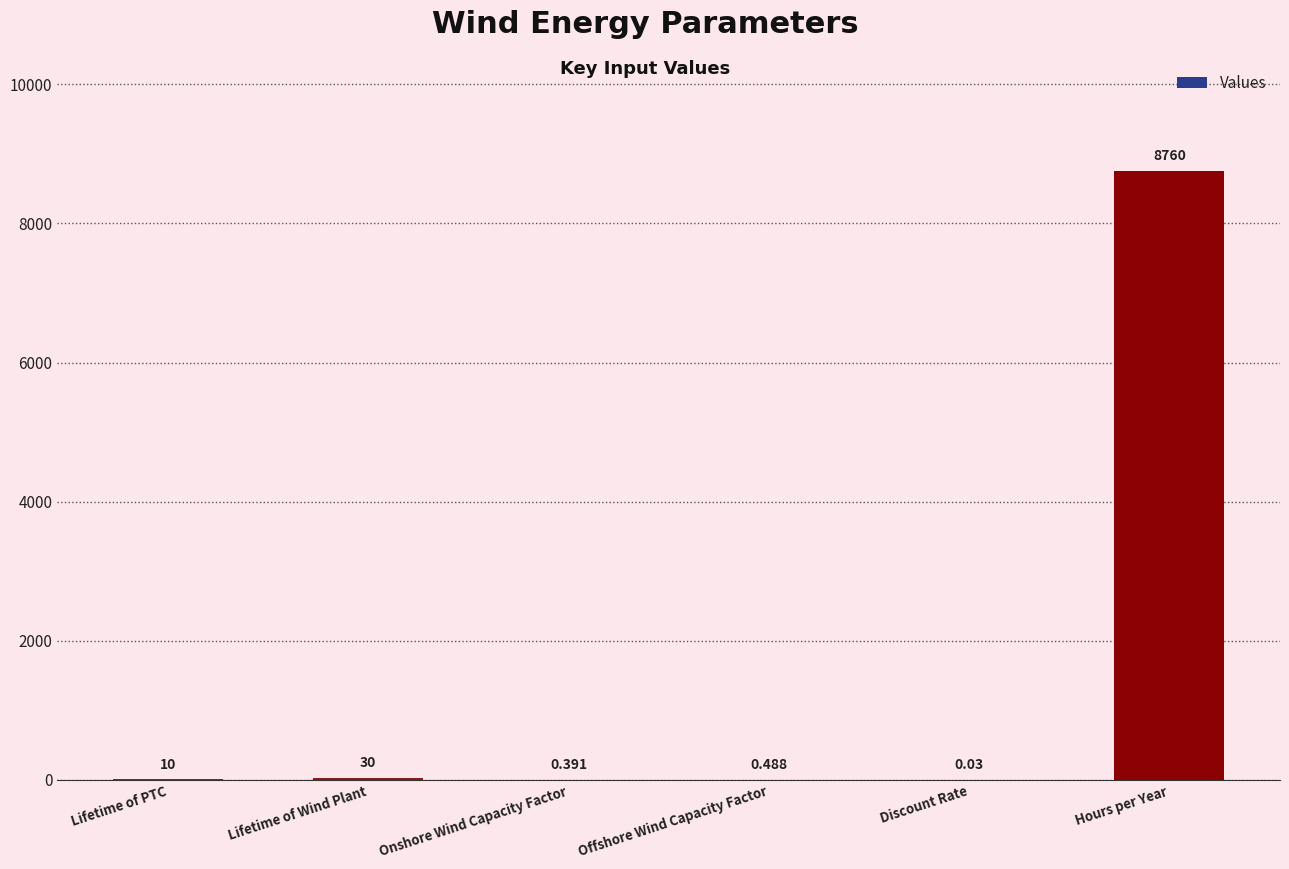

Between Lifetime of PTC and Lifetime of Wind Plant, which is larger?

Lifetime of Wind Plant